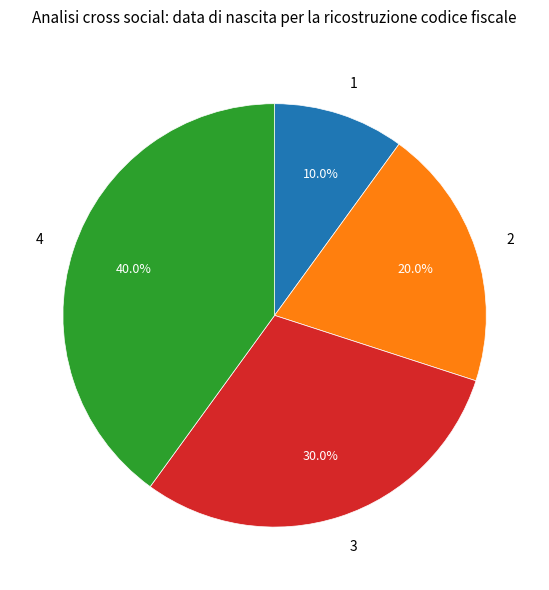

What percentage do 3 and 2 together represent?

50.0%